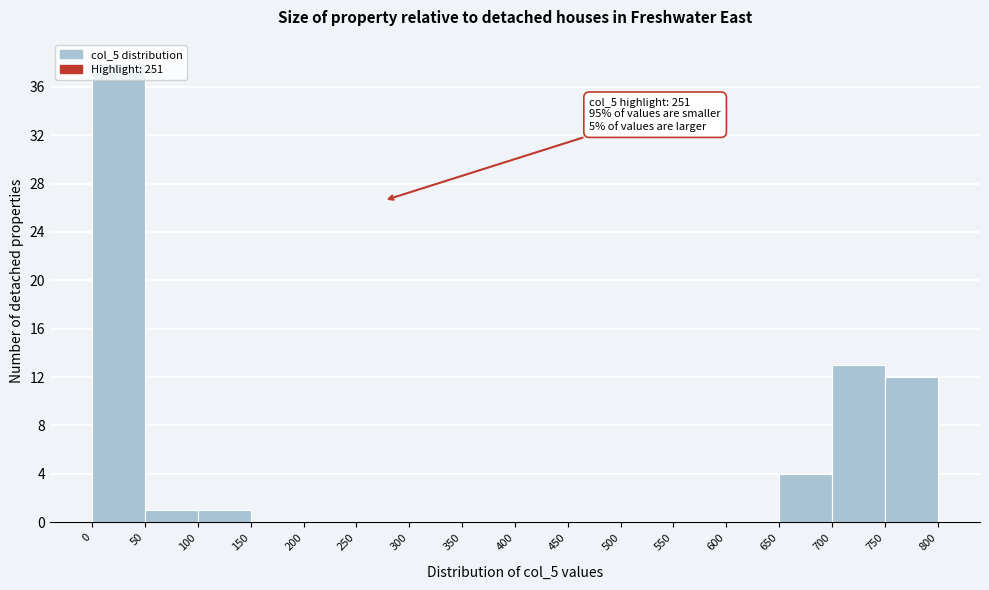

Over which range of the x-axis is the bar tallest?

0 to 50